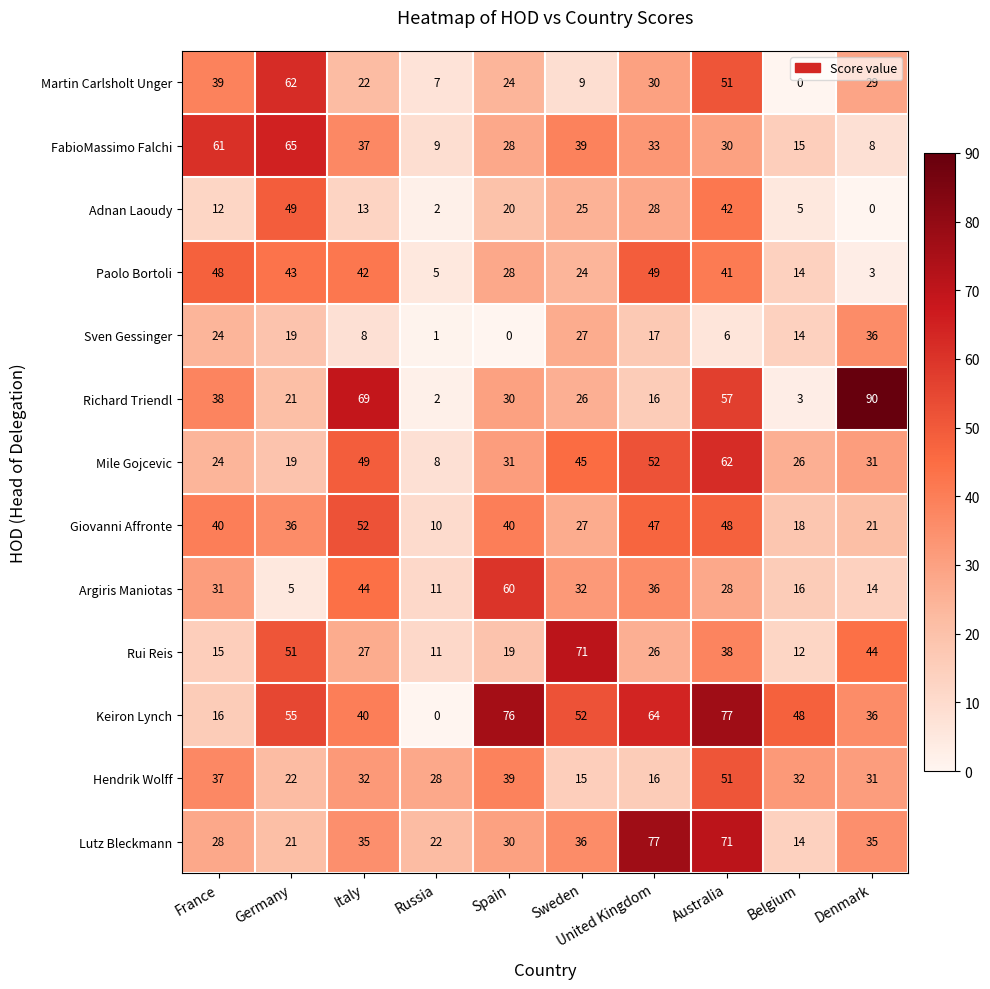

What is the difference between the Giovanni Affronte values at Spain and United Kingdom?

7